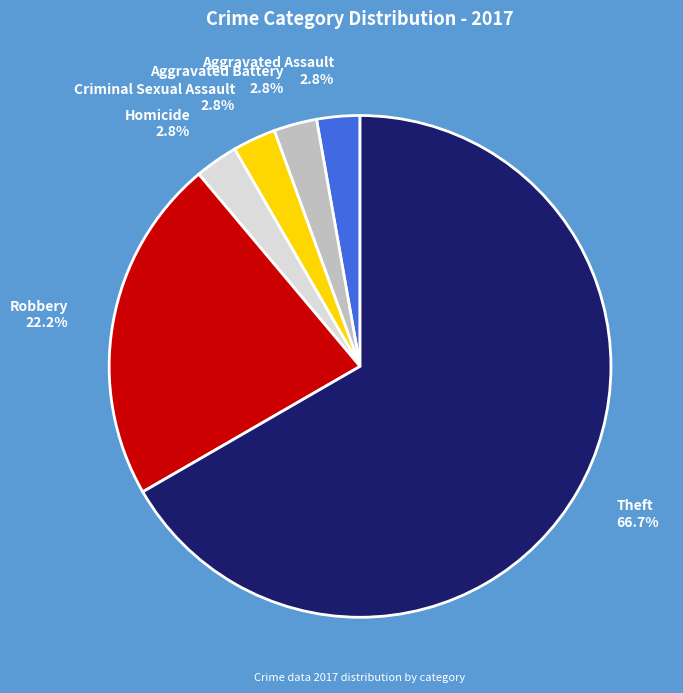

How many slices are in this pie chart?

6